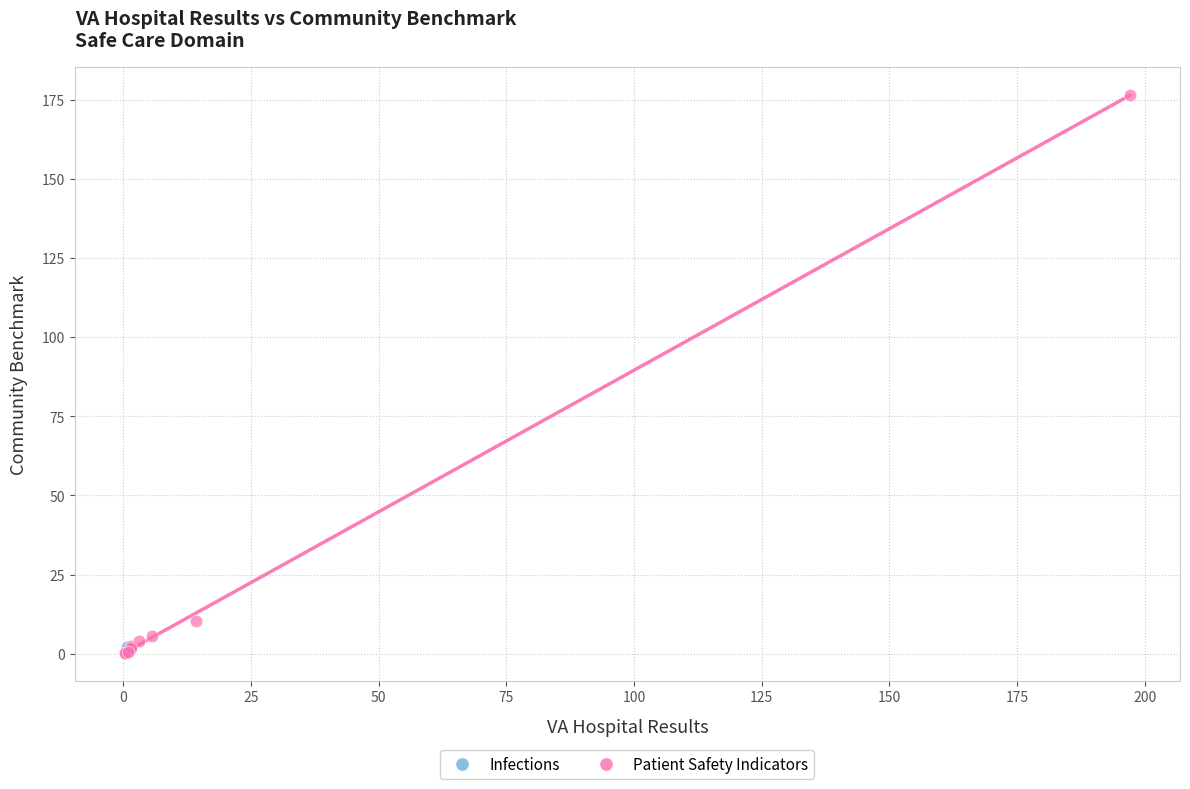

What are all the series names shown in the legend?

Infections, Patient Safety Indicators